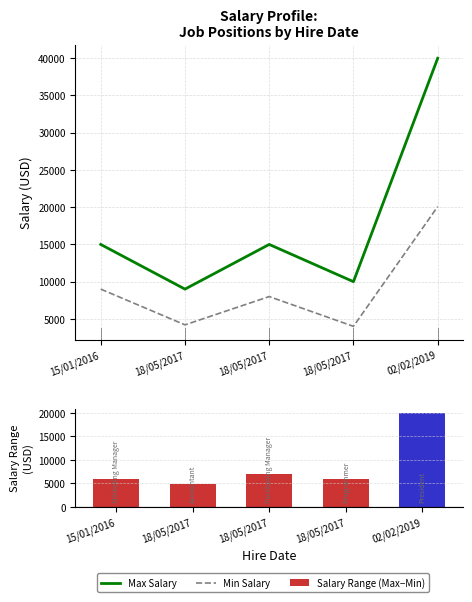

What is the label of the 3rd bar from the right?

18/05/2017